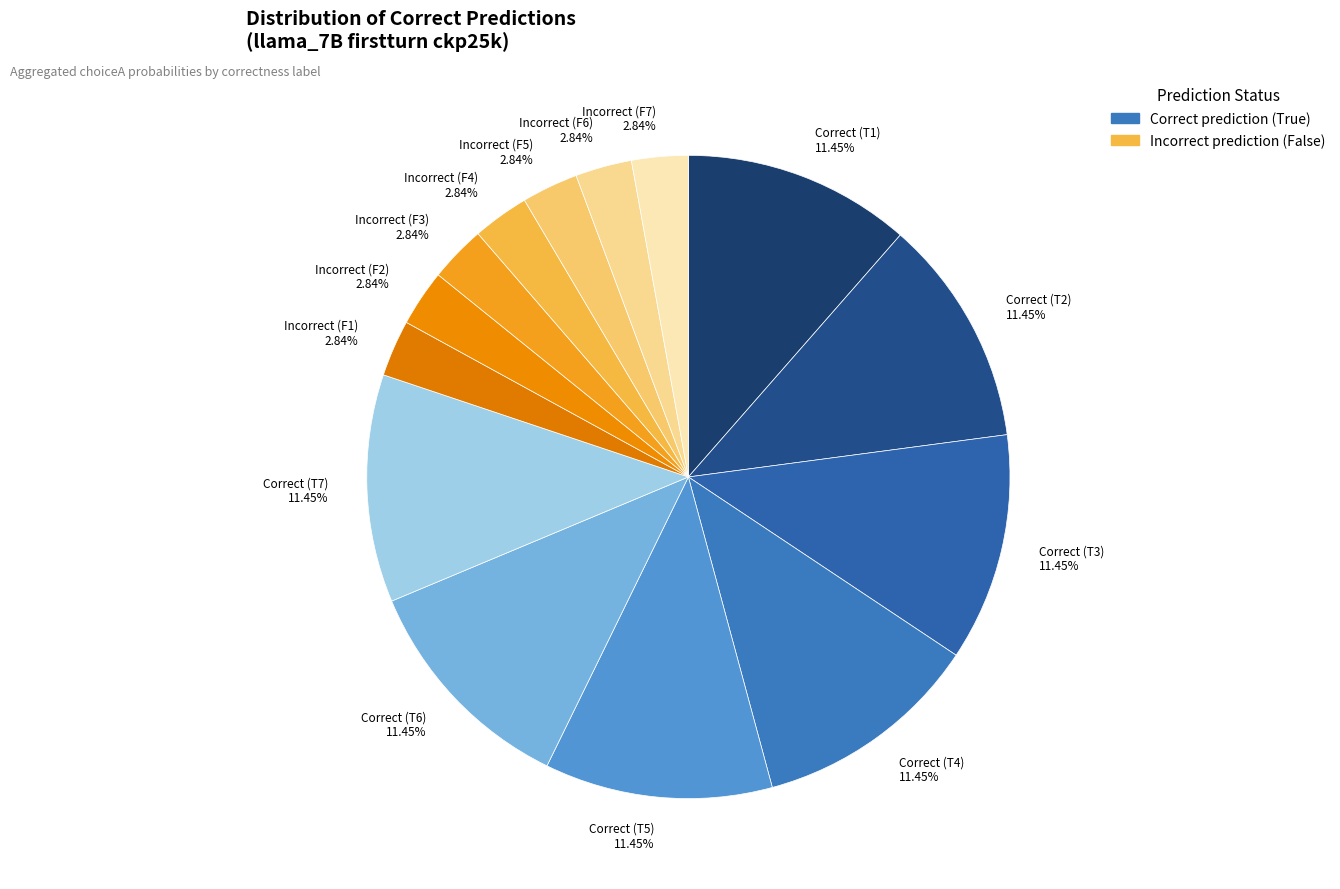

Combined, do Correct (T7) 11.45% and Correct (T1) 11.45% account for over 50%?

No